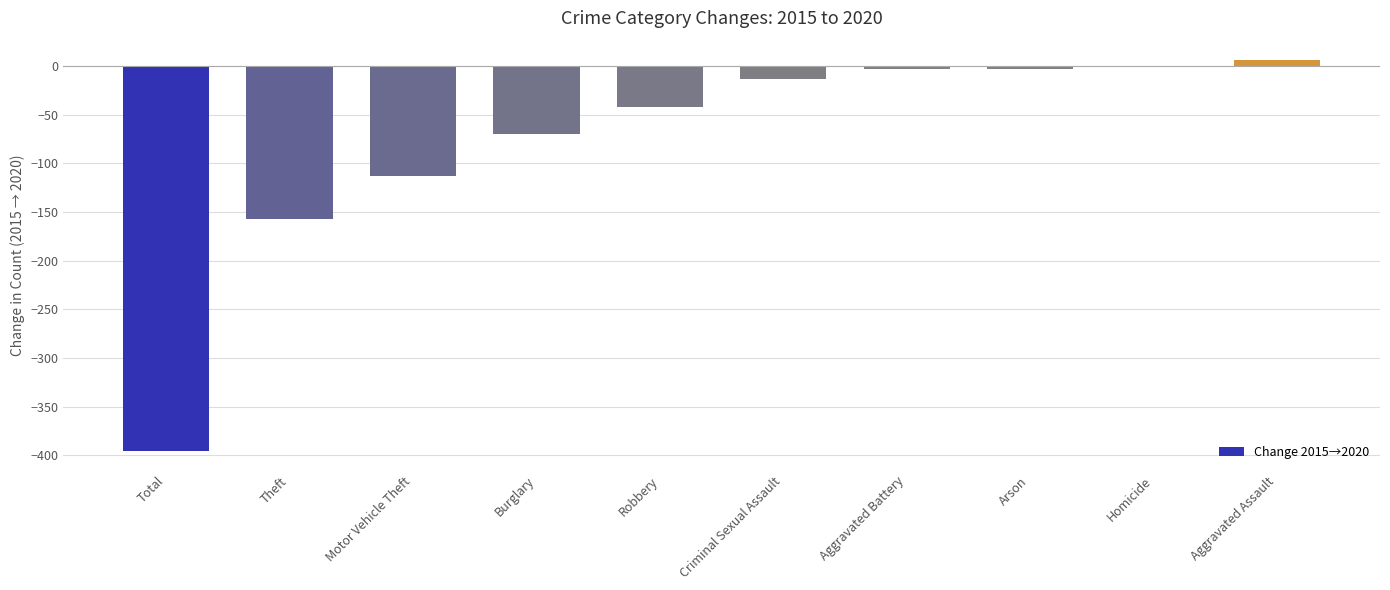

Are the bars horizontal?

No